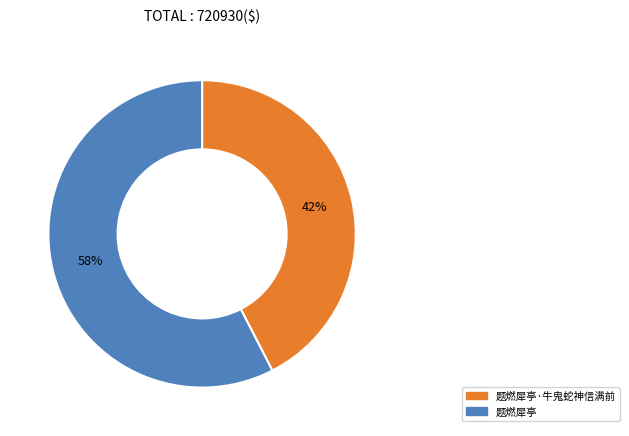

Does any single category account for the majority?

Yes